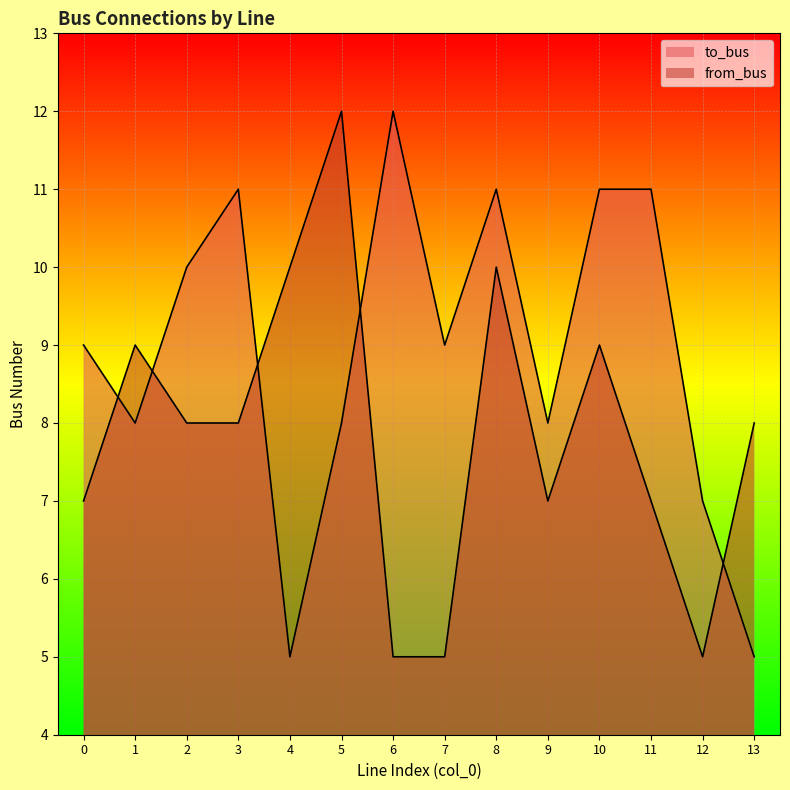

How many from_bus values are between 7 and 9?

8